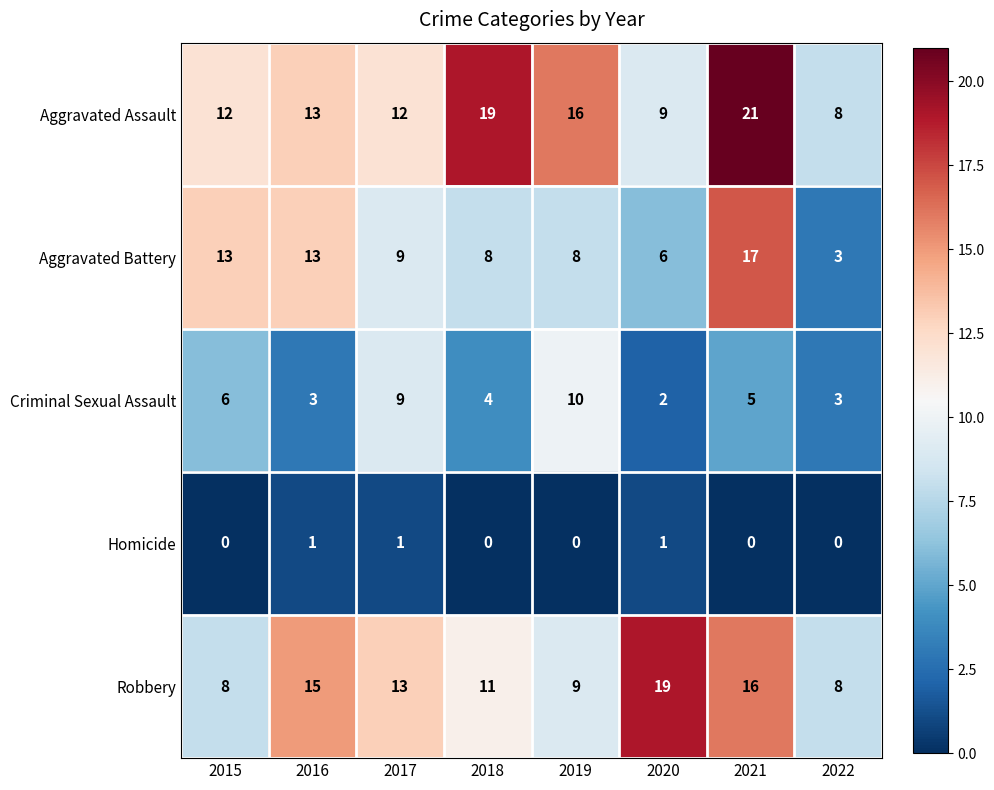

At which label is Aggravated Assault closest to 14?

2016